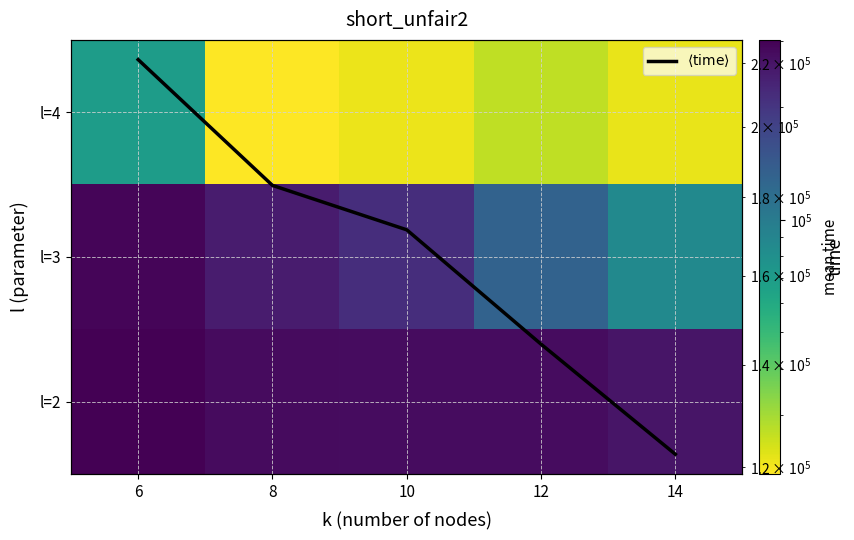

How many distinct data groups are displayed?

4